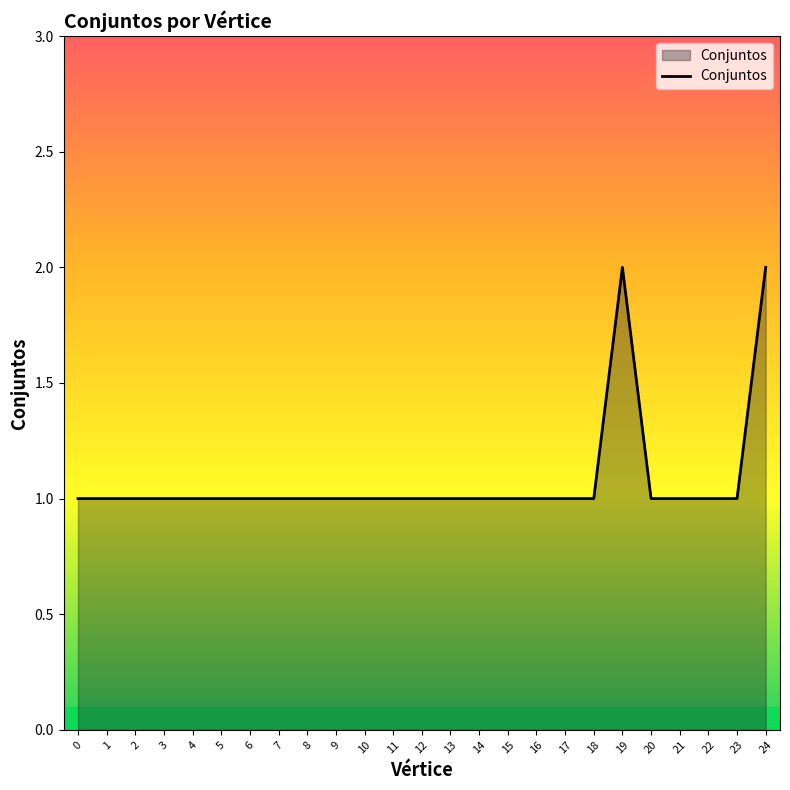

What is the ratio of the value at 4 to the value at 6?

1.0